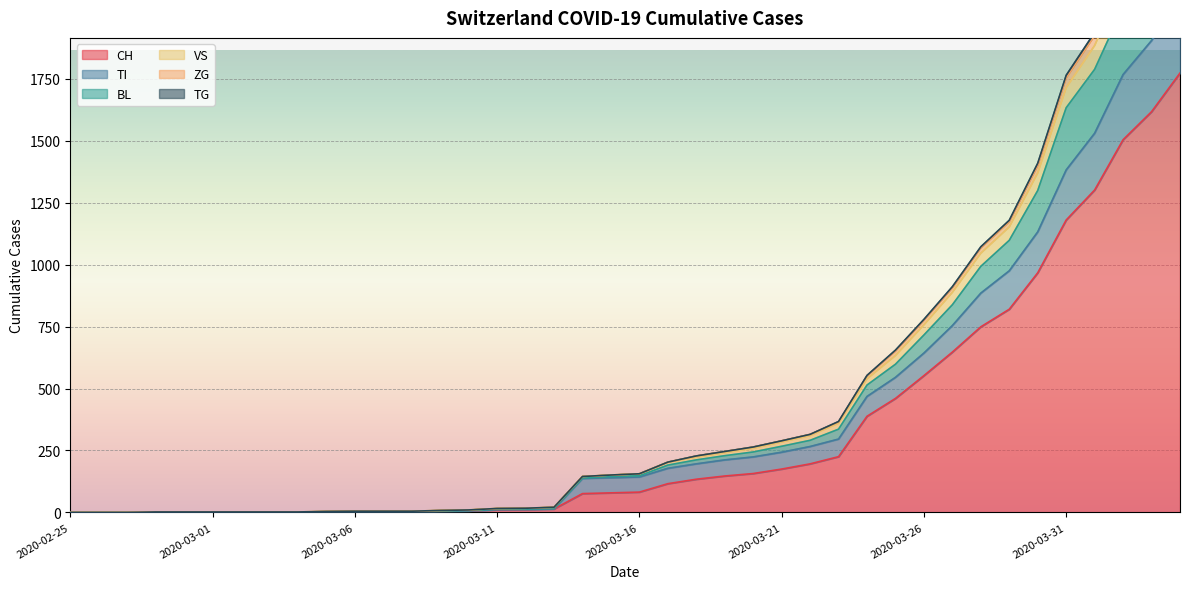

At which category is the sum across all series the highest?

2020-04-04